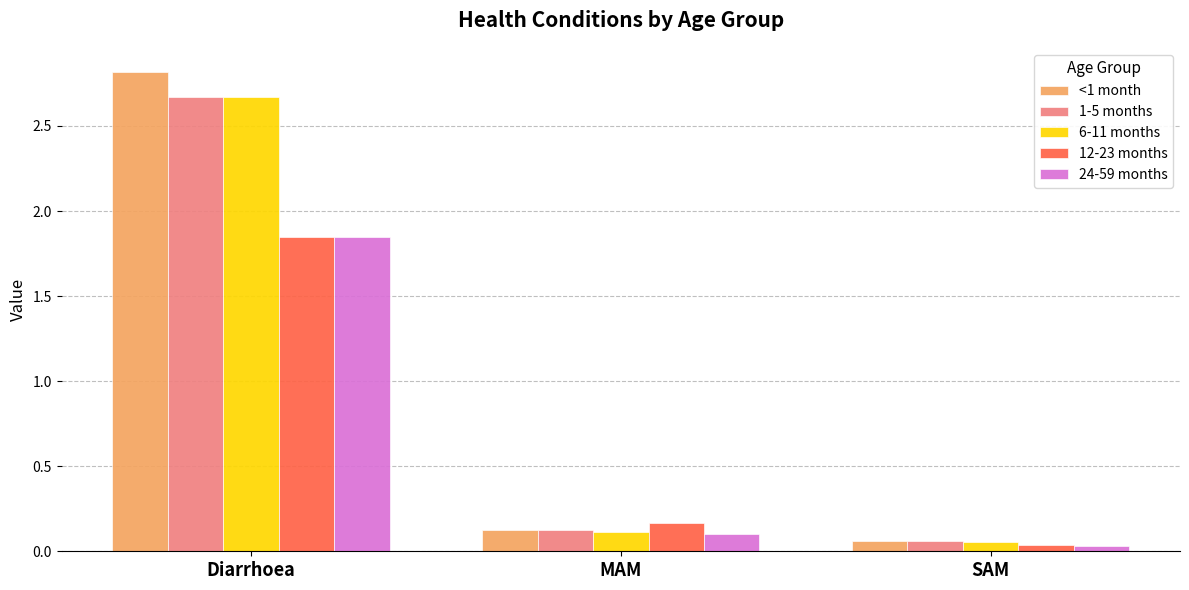

Between MAM and SAM, which series saw the biggest shift?

12-23 months